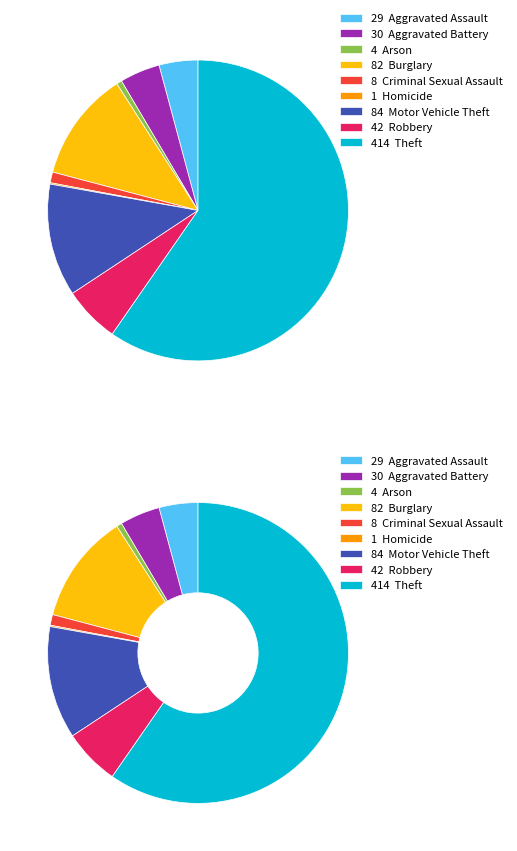

To the nearest percent, what is the average slice percentage?

11%